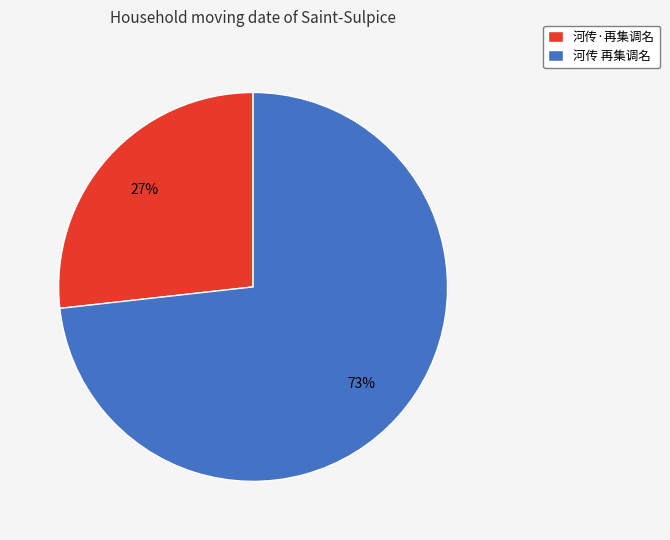

Combined, do 河传·再集调名 and 河传 再集调名 account for over 50%?

Yes